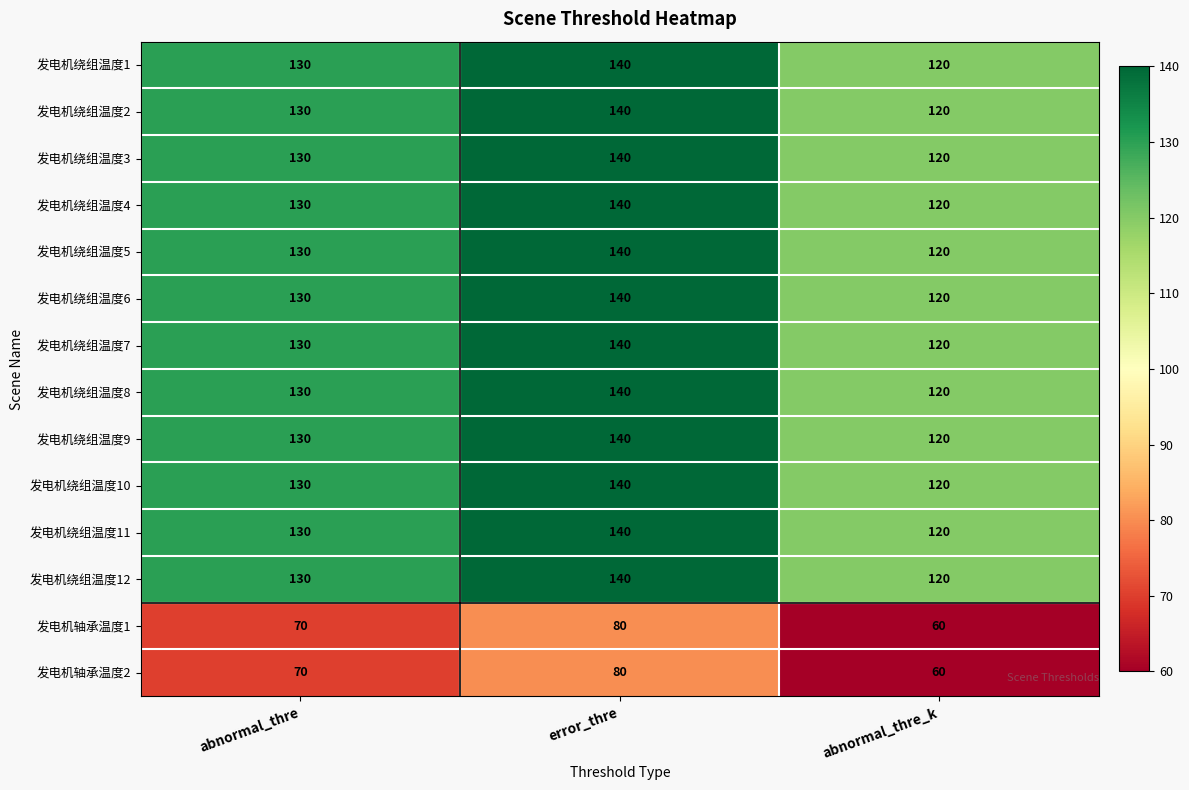

What is the difference between the highest and lowest values at abnormal_thre?

60